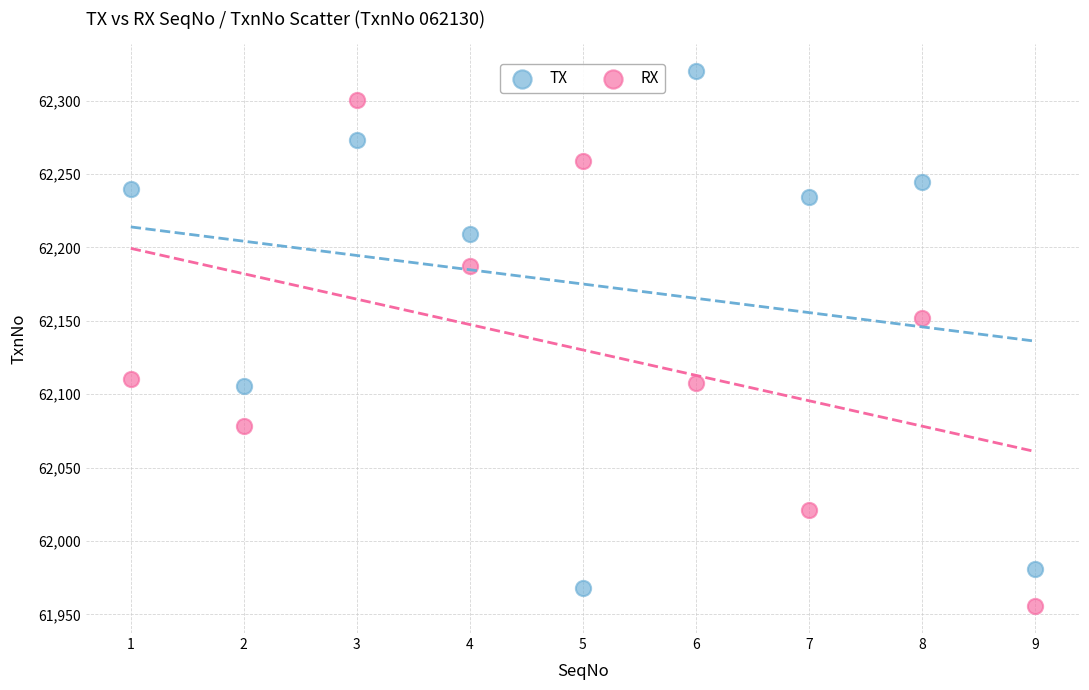

In the TX series, what Y value is closest to 62143?

62105.6